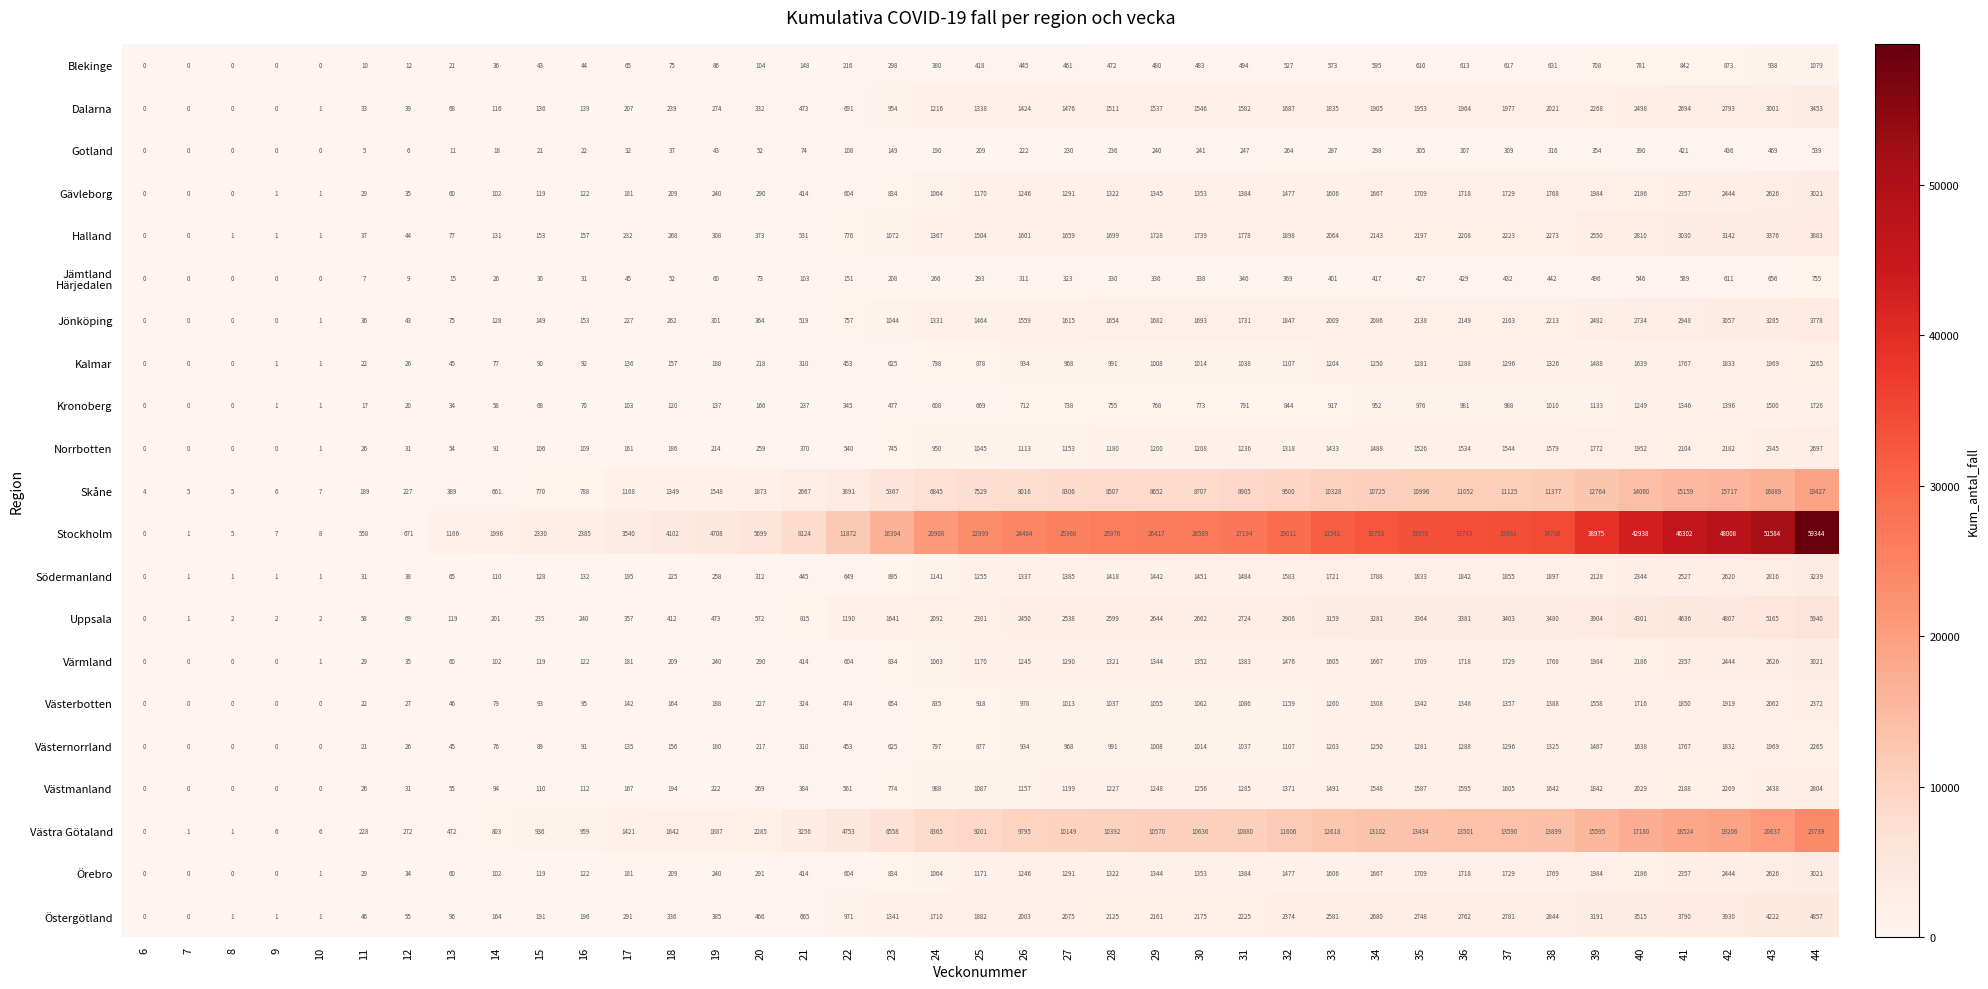

What is the difference between the Skåne values at 23 and 37?

5758